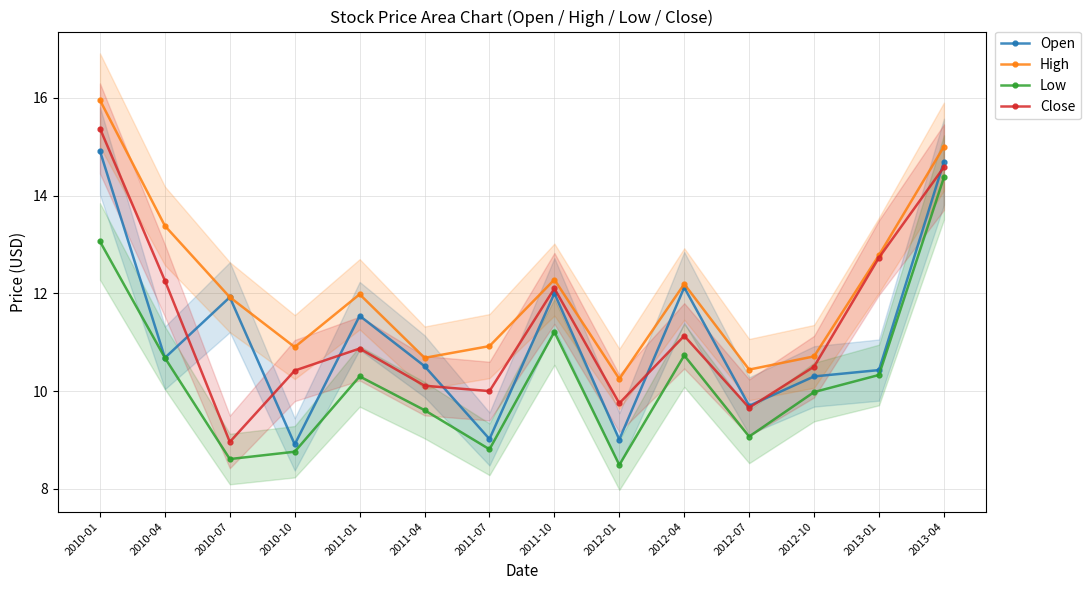

How many interior local valleys does the High series have?

4